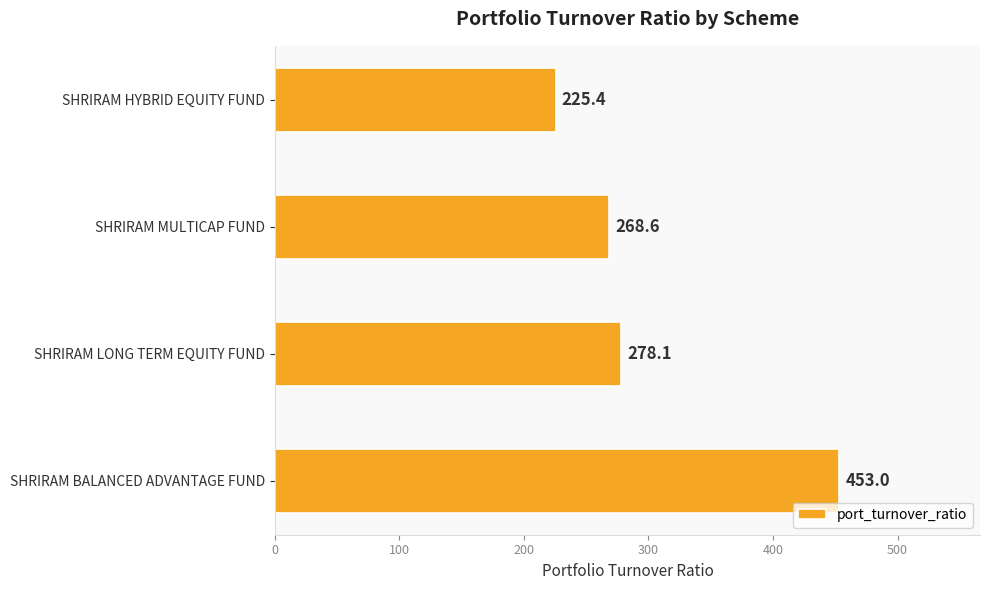

List the labels in order of value, smallest first.

SHRIRAM HYBRID EQUITY FUND, SHRIRAM MULTICAP FUND, SHRIRAM LONG TERM EQUITY FUND, SHRIRAM BALANCED ADVANTAGE FUND